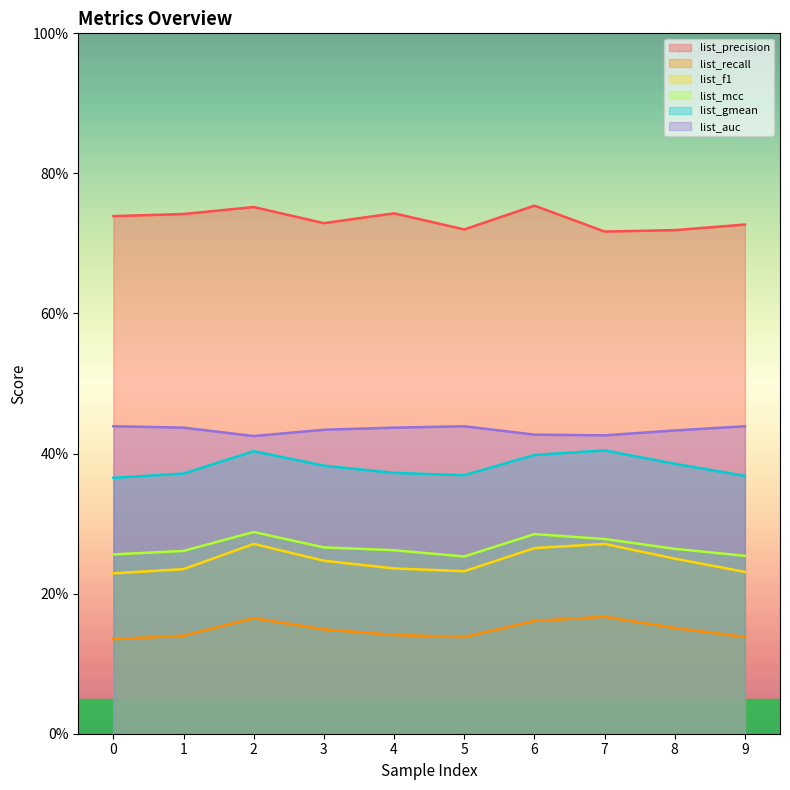

How many lines are shown in the chart?

6